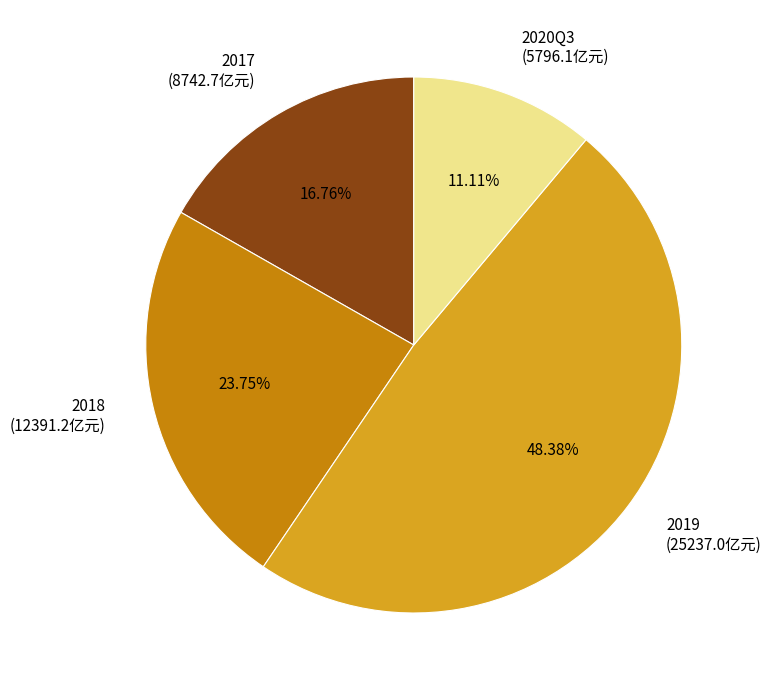

Count the number of slices in the pie.

4